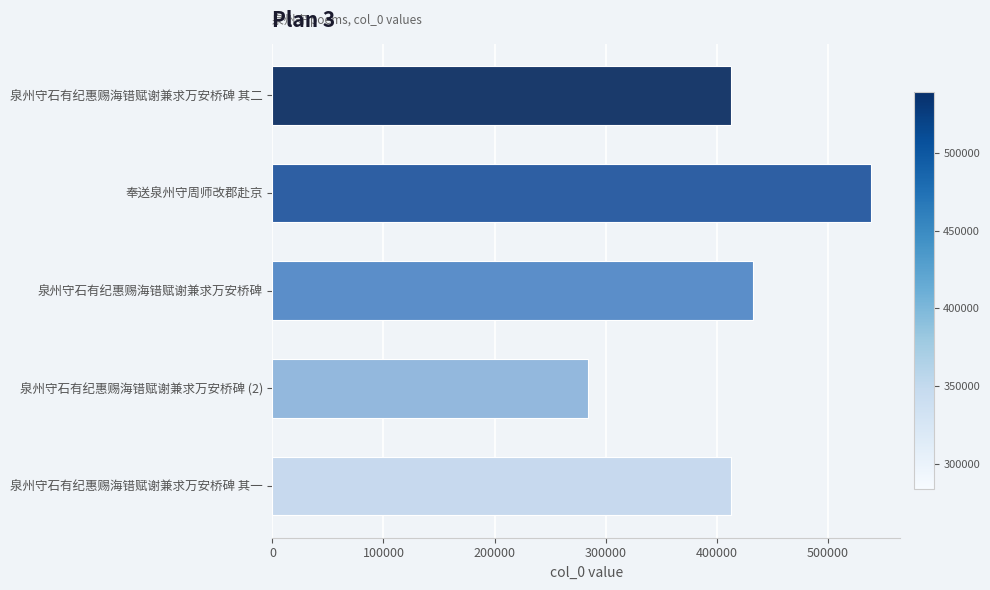

The value at 奉送泉州守周师改郡赴京 is 944538. True or false?

False